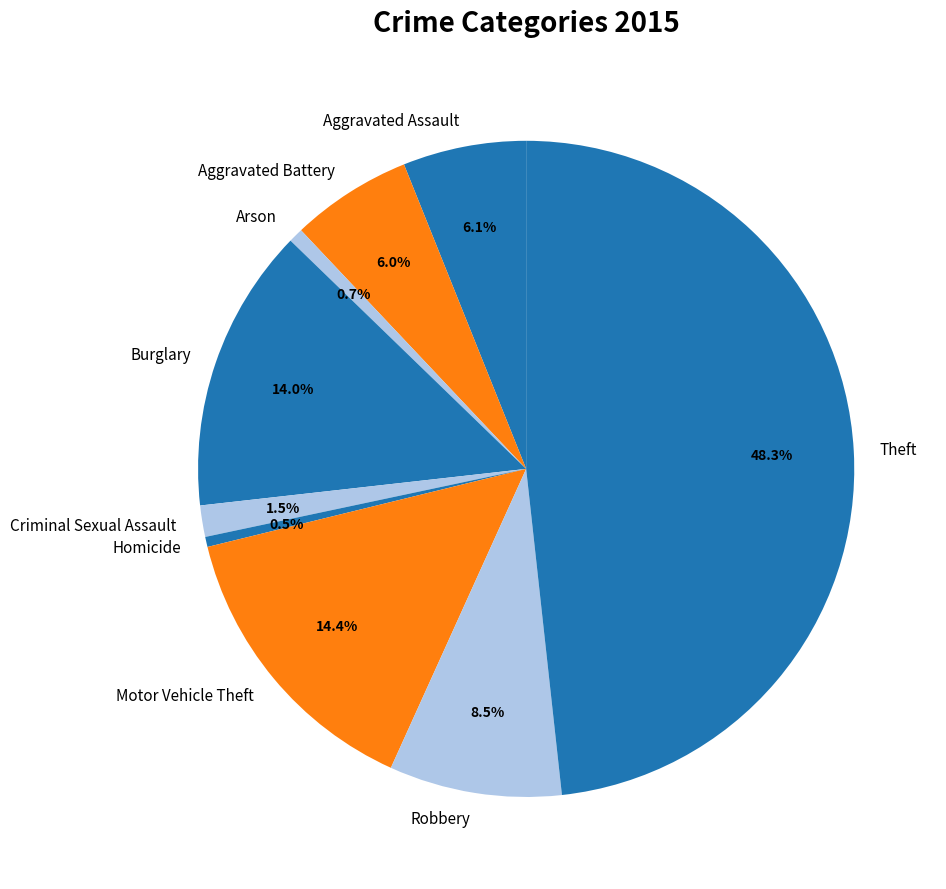

How many segments does this pie chart have?

9